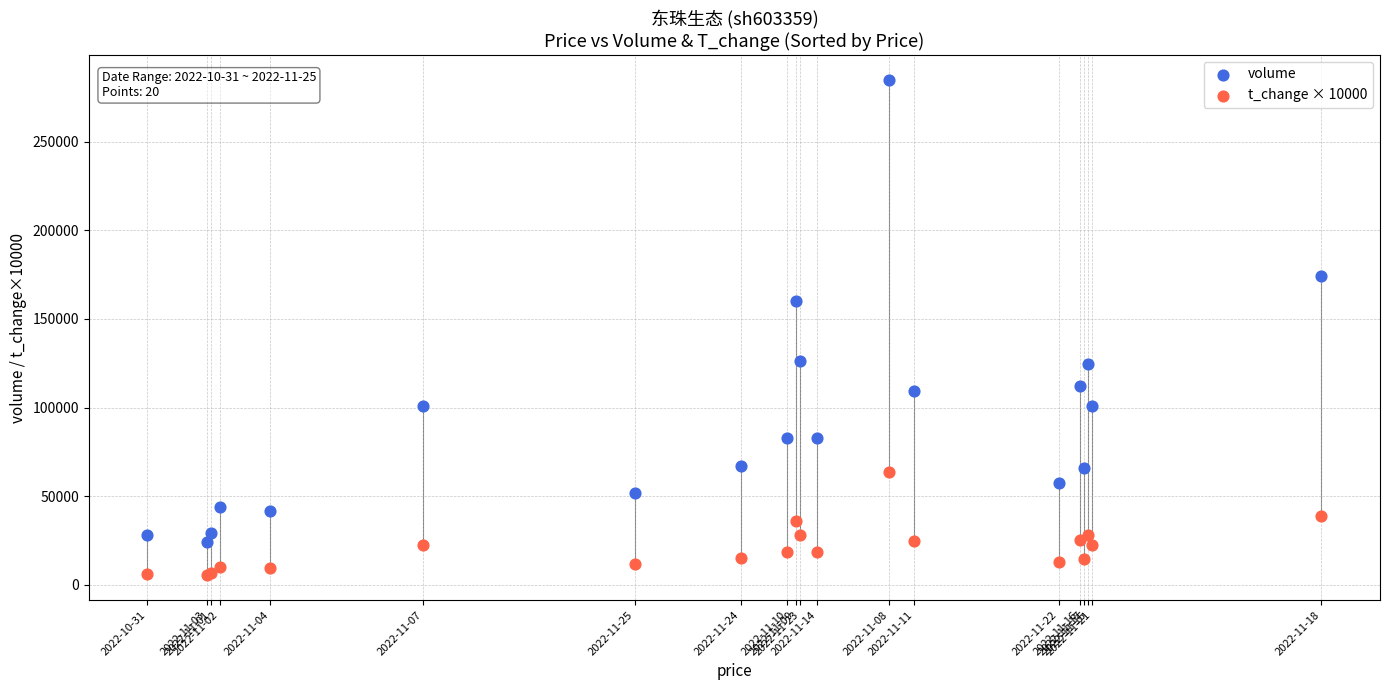

Which series reaches the minimum Y coordinate?

t_change × 10000